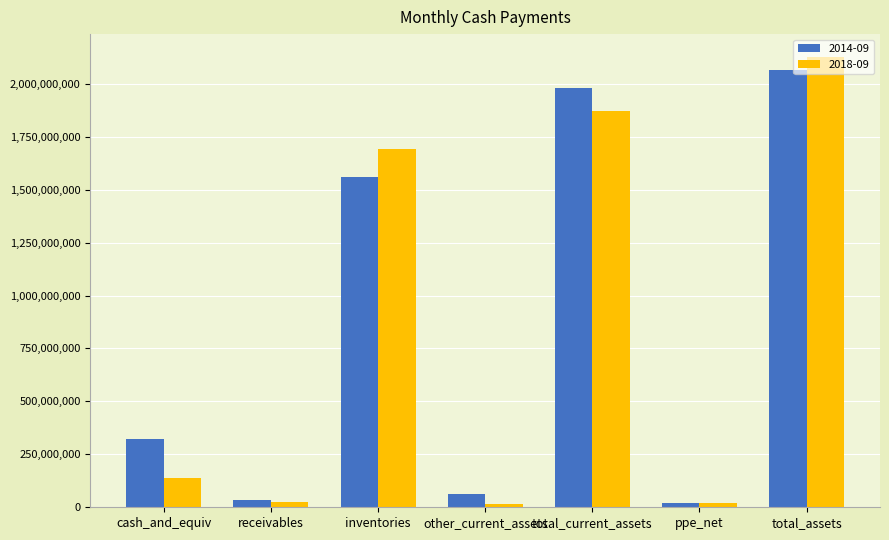

Which category has the highest value across all series?

total_assets